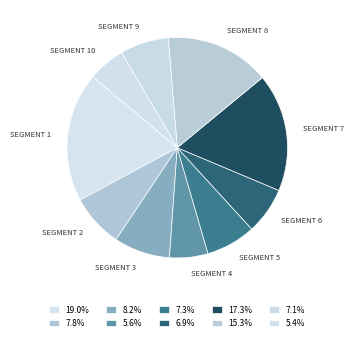

How many segments does this pie chart have?

10